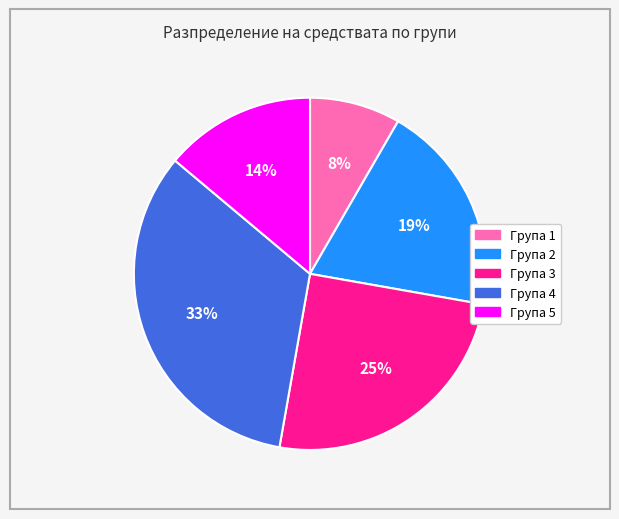

How many slices are in this pie chart?

5